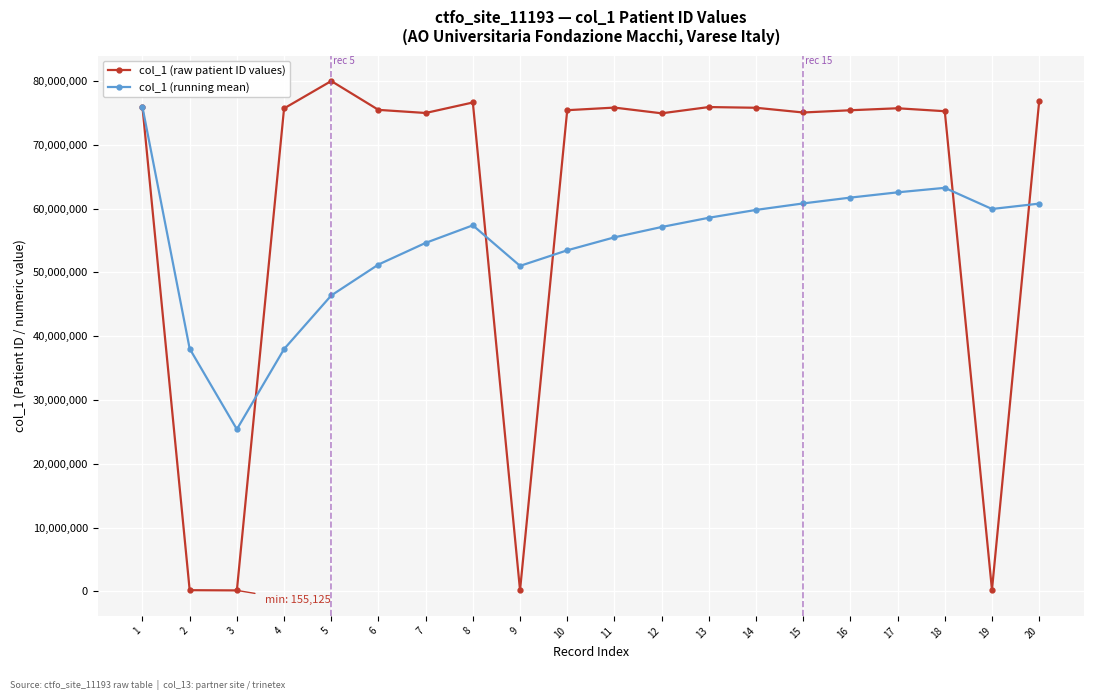

At which label is col_1 (running mean) closest to 50641507?

9